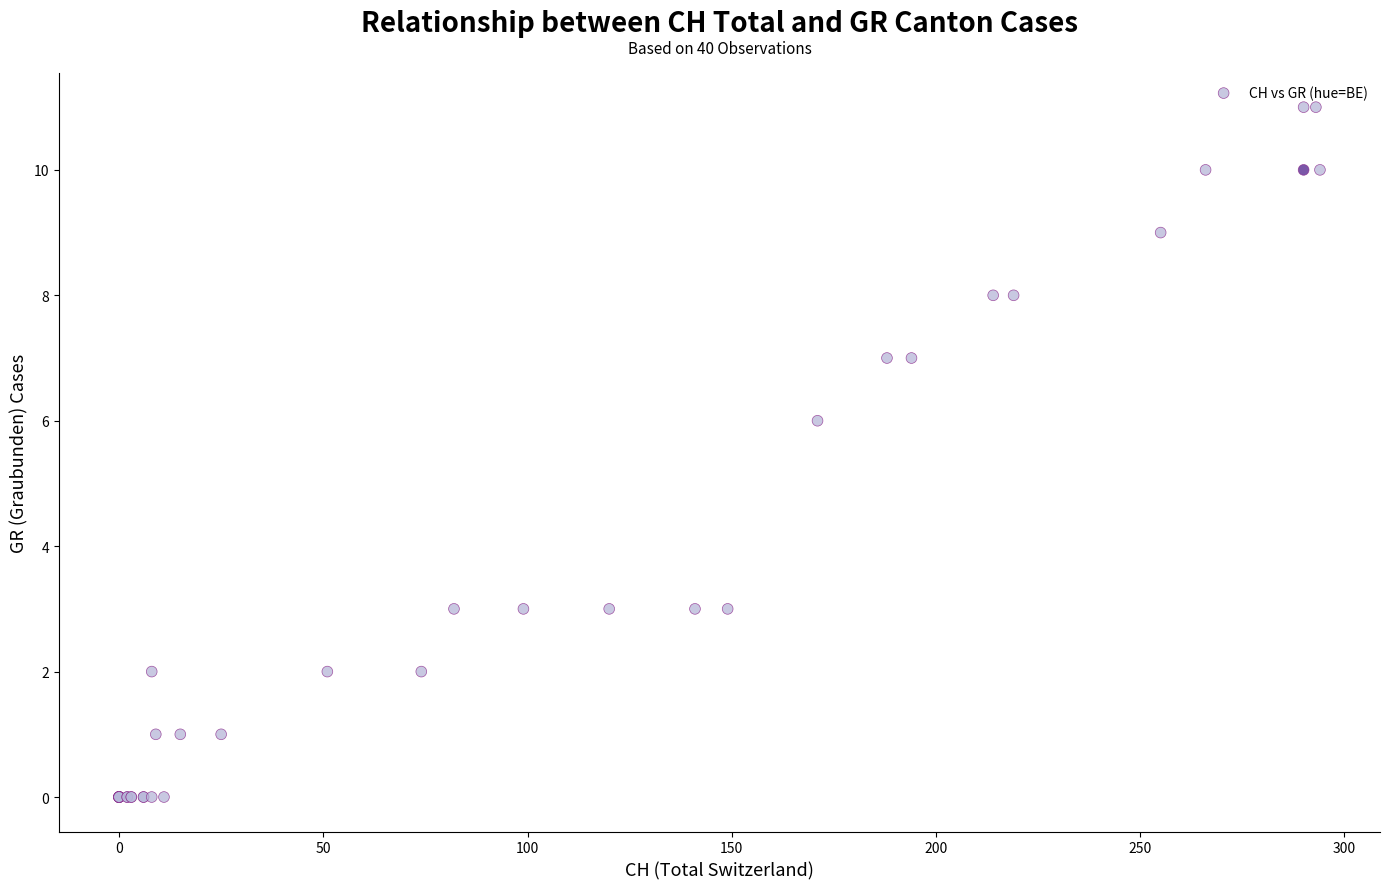

What Y value in the scatter plot is closest to 5?

6